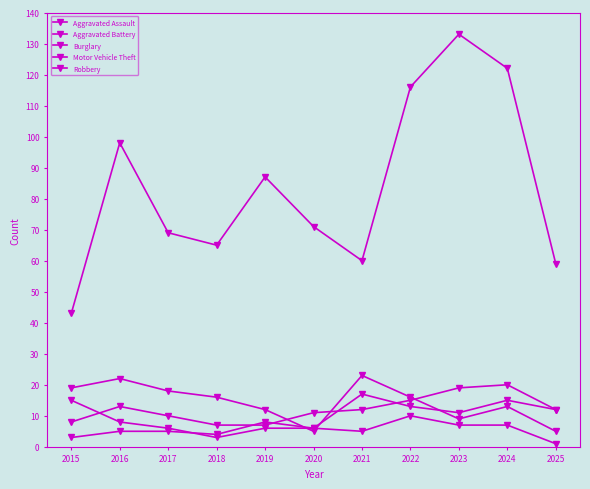

What is the difference between the second highest and minimum values in the Burglary series?

17